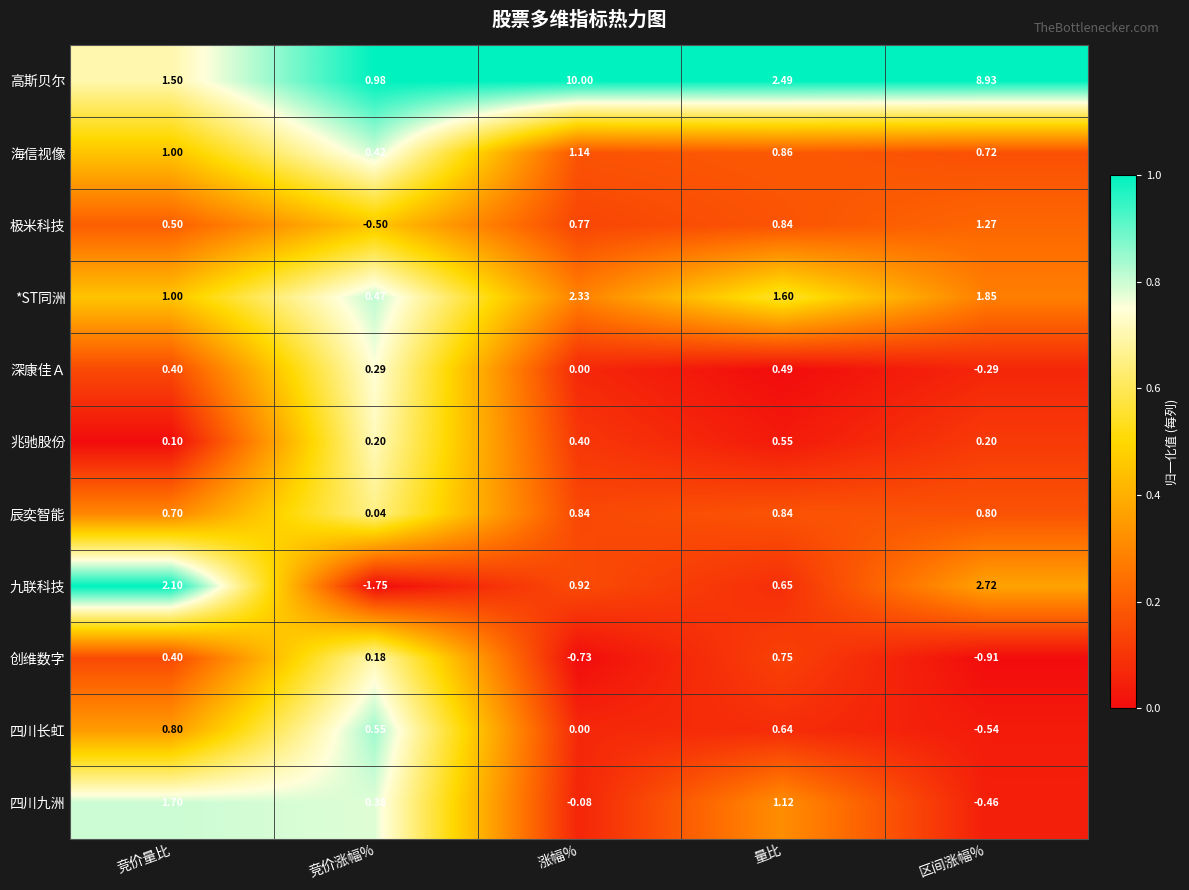

Where is *ST同洲 nearest to the value 1?

竞价量比